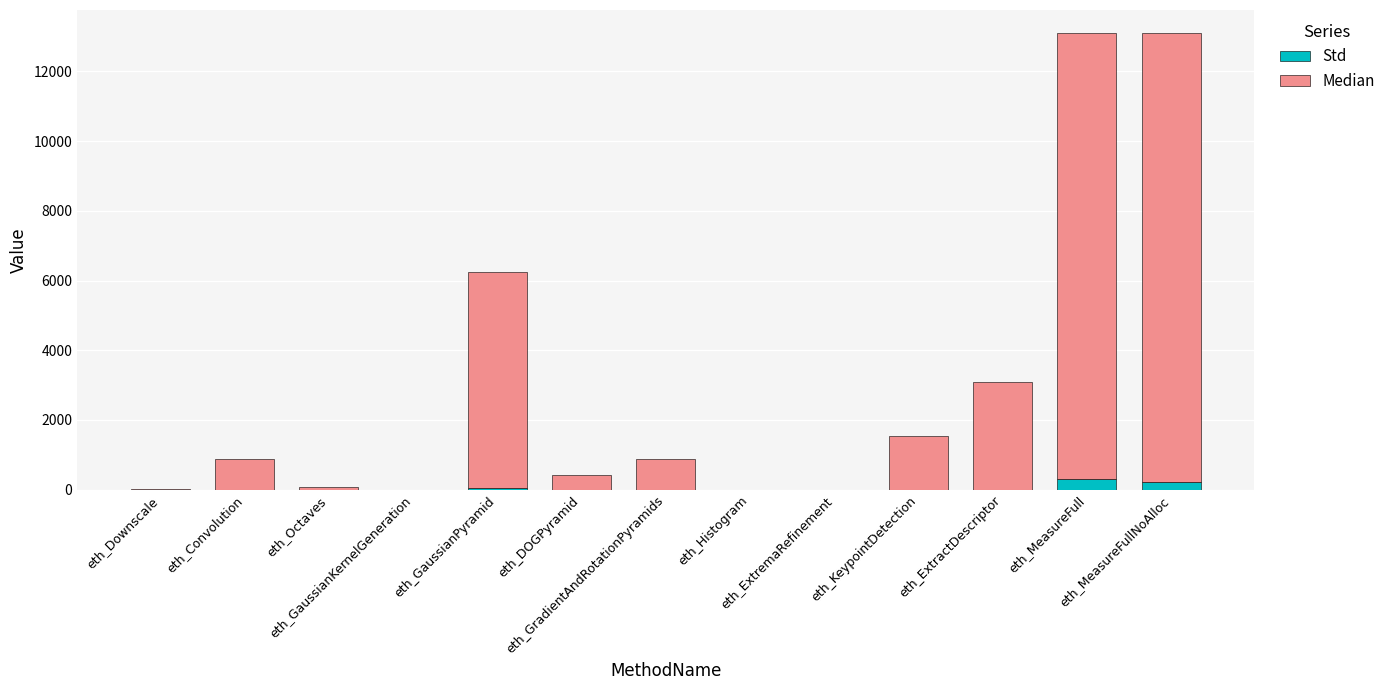

What is the highest value of the Std series?

298.0